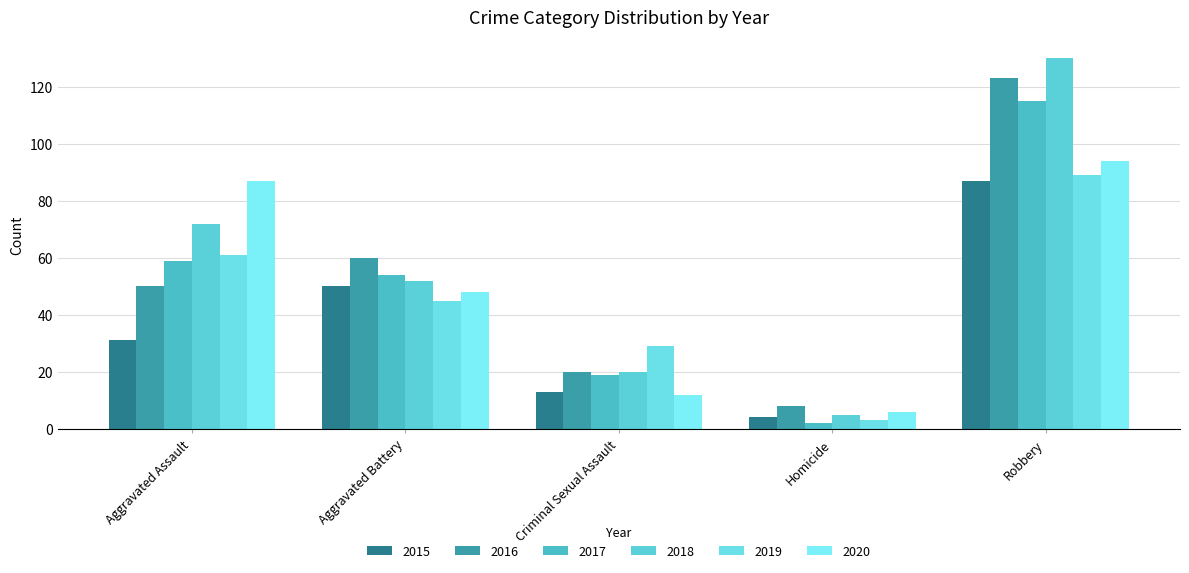

At which category is the sum across all series the highest?

Robbery